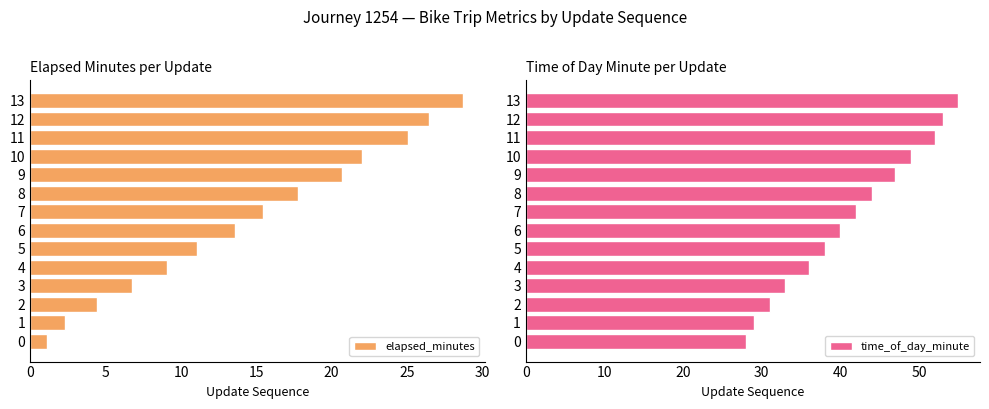

What is the value of the elapsed_minutes bar at the 2nd from the left?

2.3